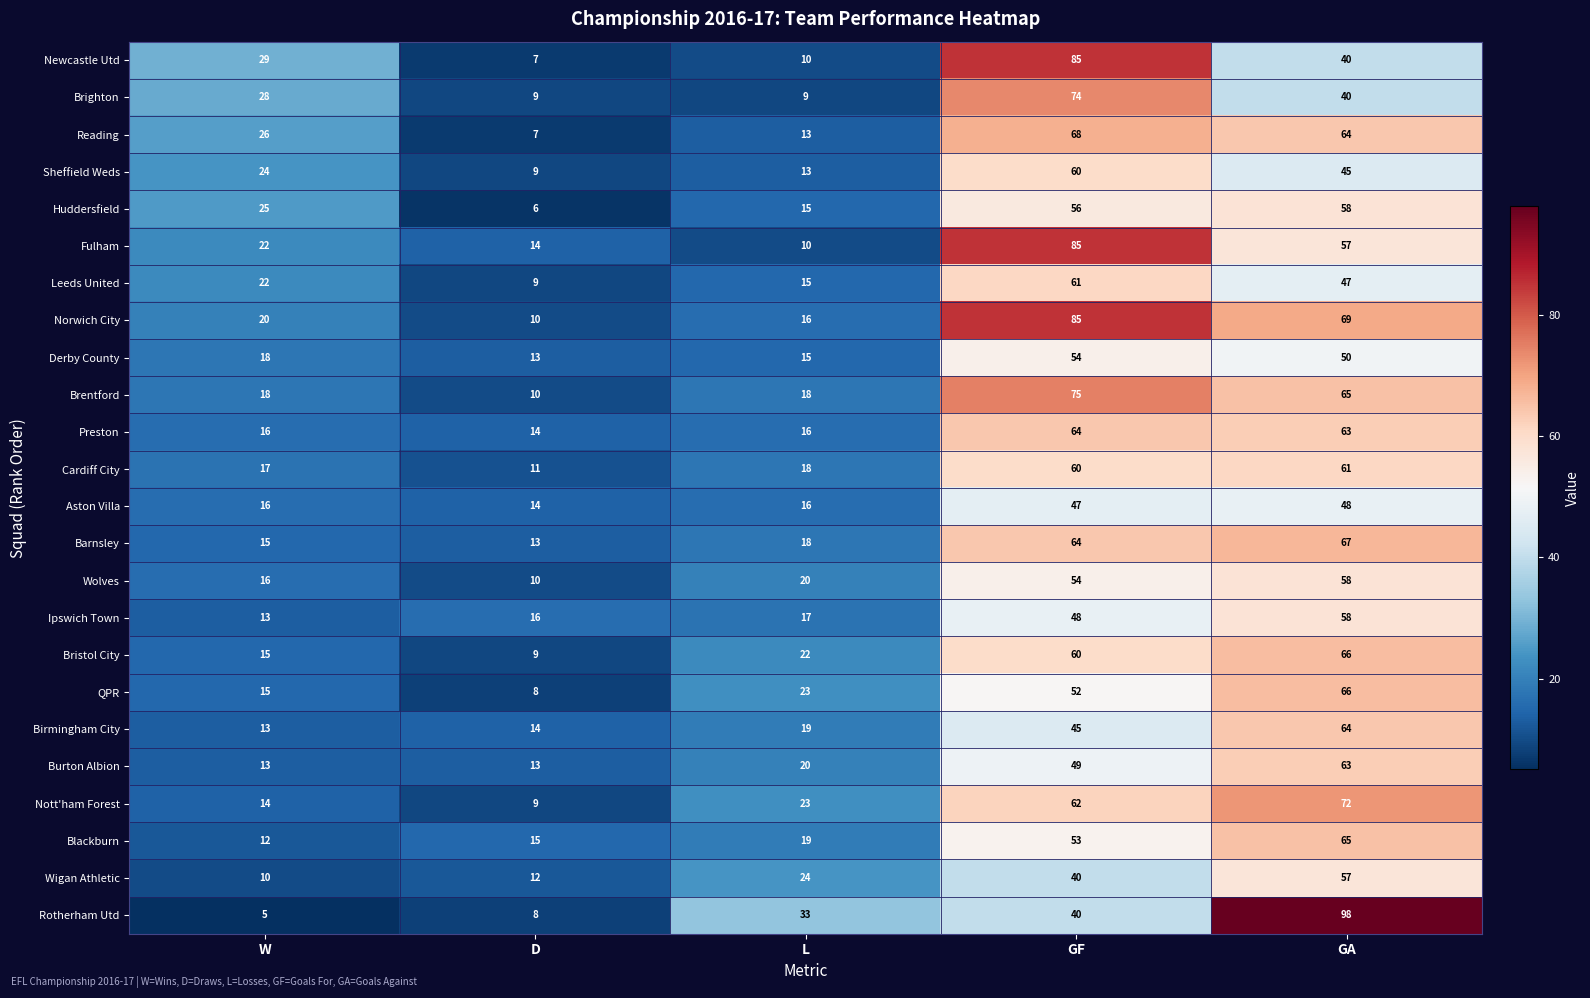

Where is Brighton nearest to the value 41?

GA